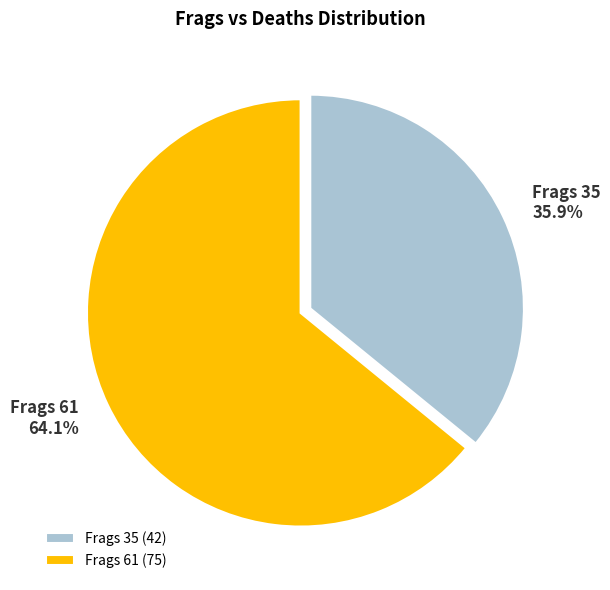

What is the largest slice in the pie chart?

Frags 61 (75)